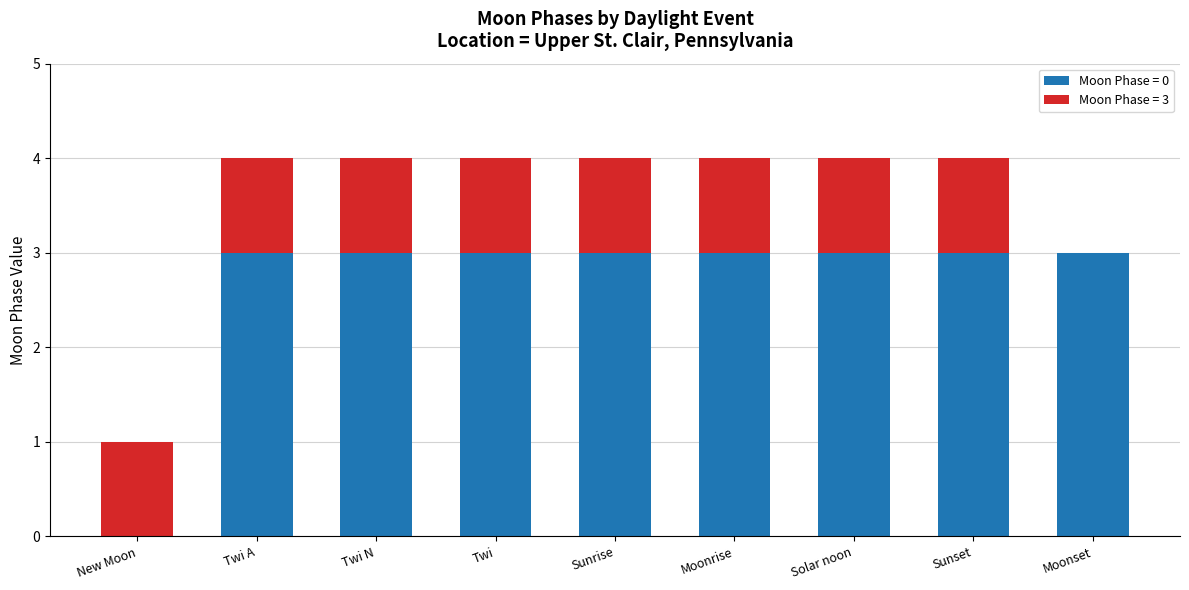

Does the chart contain stacked bars?

Yes